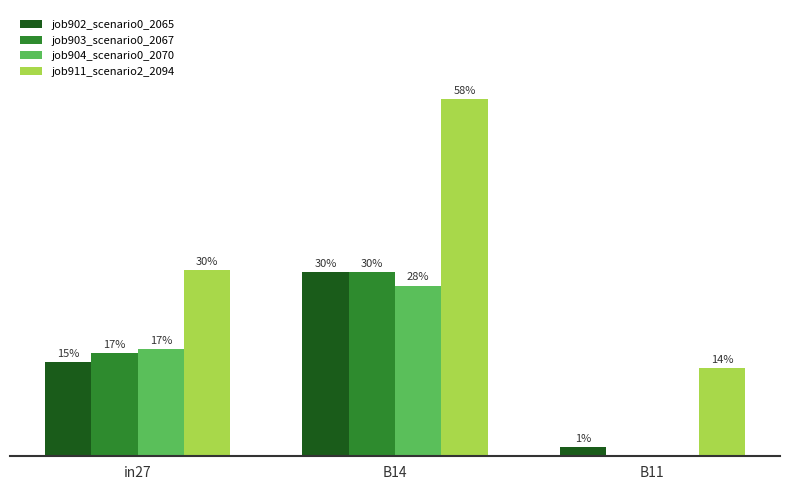

Which series changed the most between in27 and B11?

job904_scenario0_2070